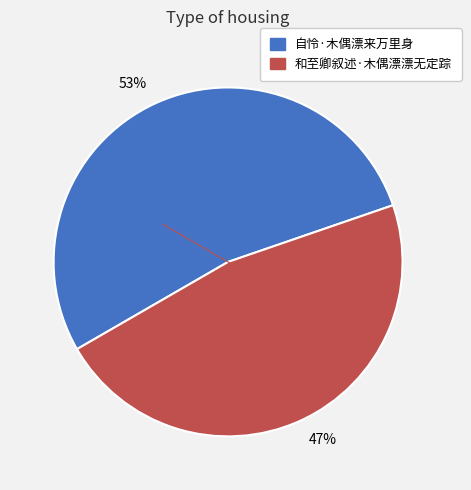

Which category has the biggest portion of the pie?

53%